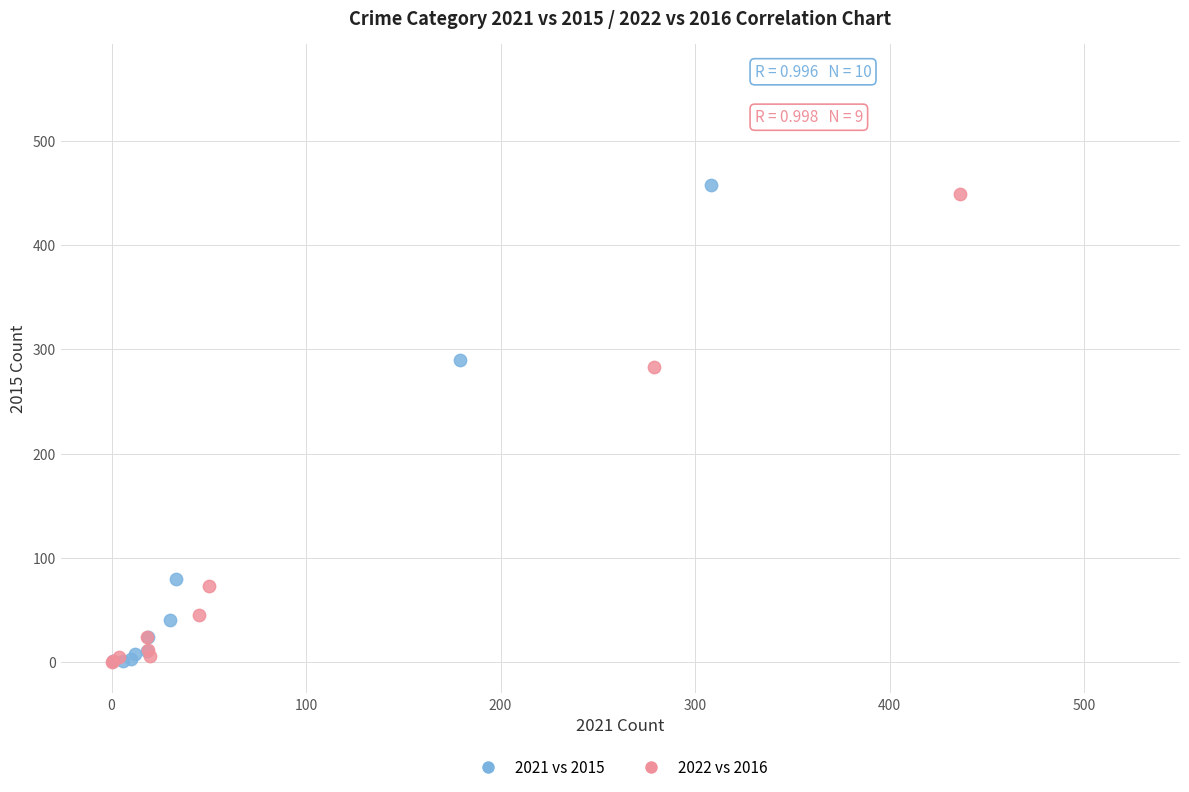

What are all the series names shown in the legend?

2021 vs 2015, 2022 vs 2016